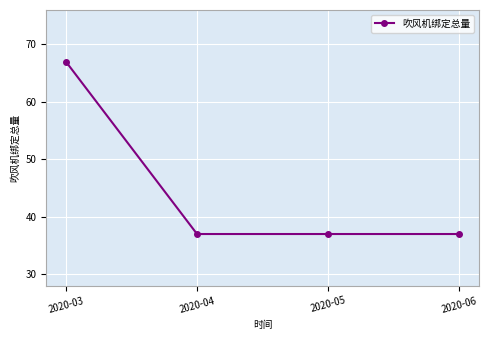

What is the smallest value displayed?

37